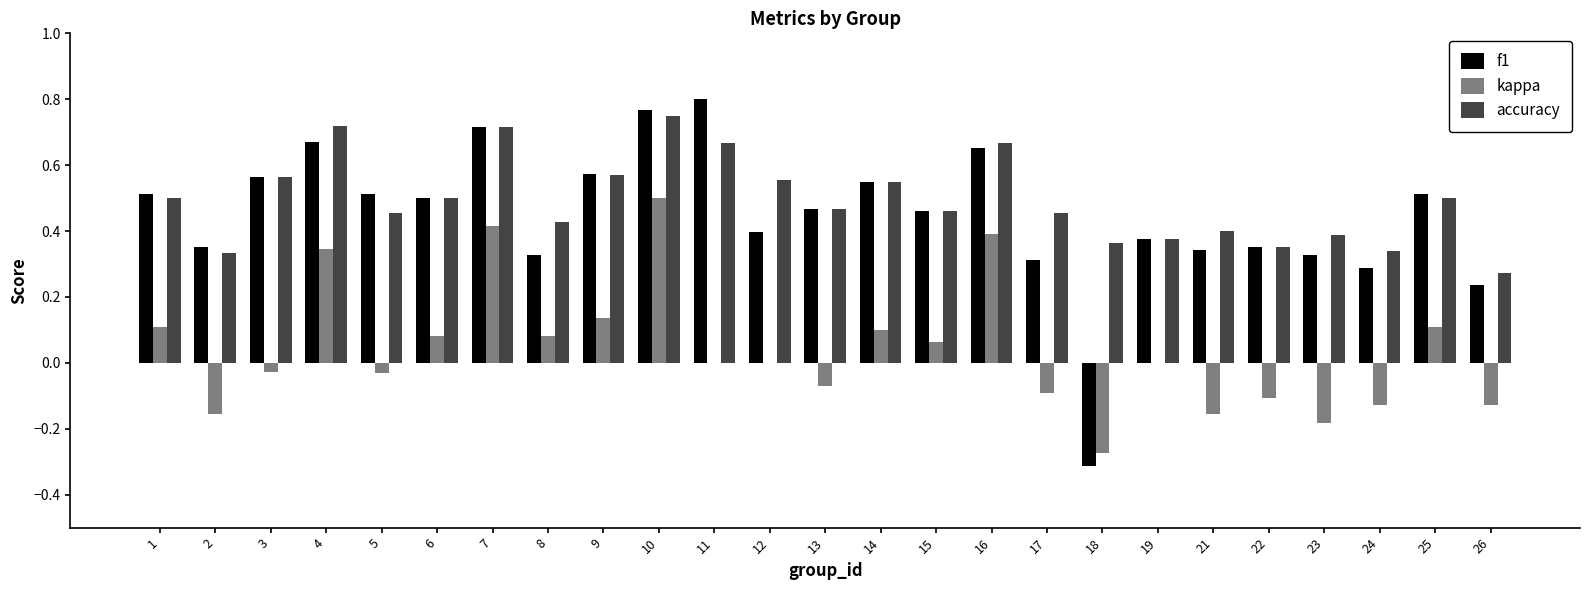

How many positive values does the f1 series have?

24